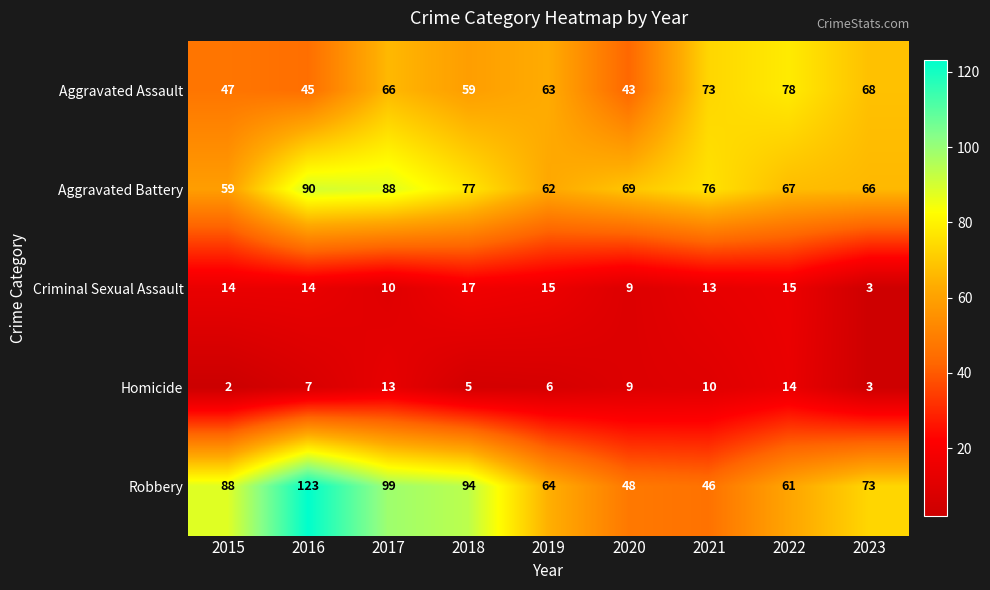

What is the difference between the maximum and minimum values in the Aggravated Assault series?

35